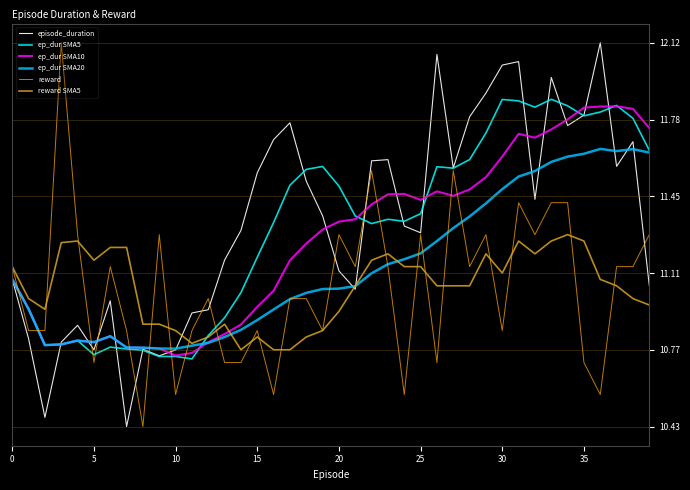

What is the difference between the maximum and minimum values in the ep_dur SMA5 series?

1.1